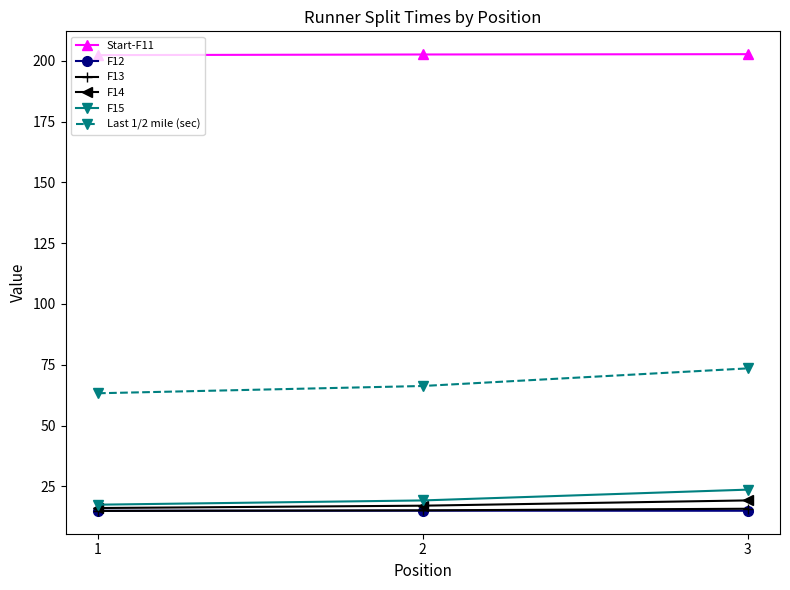

Which series has the widest spread of values?

Last 1/2 mile (sec)